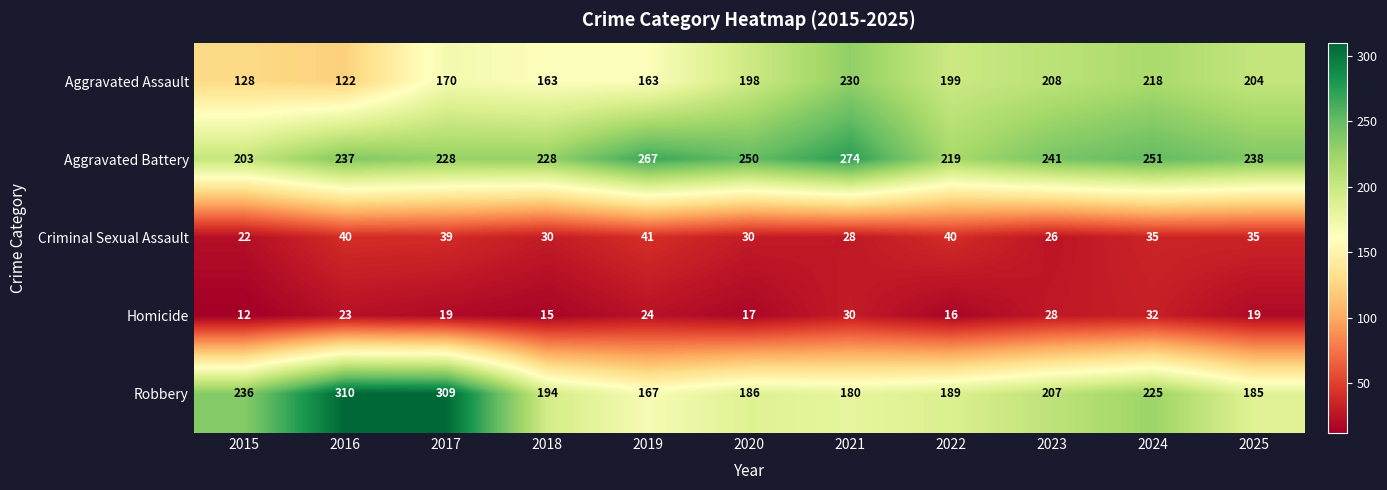

What is the smallest value displayed?

12